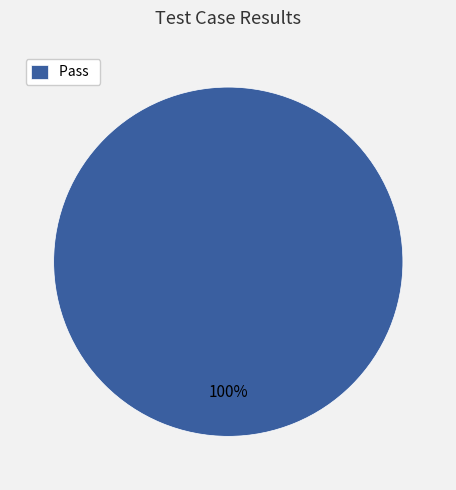

To the nearest percent, what percentage of the pie is Pass?

100%